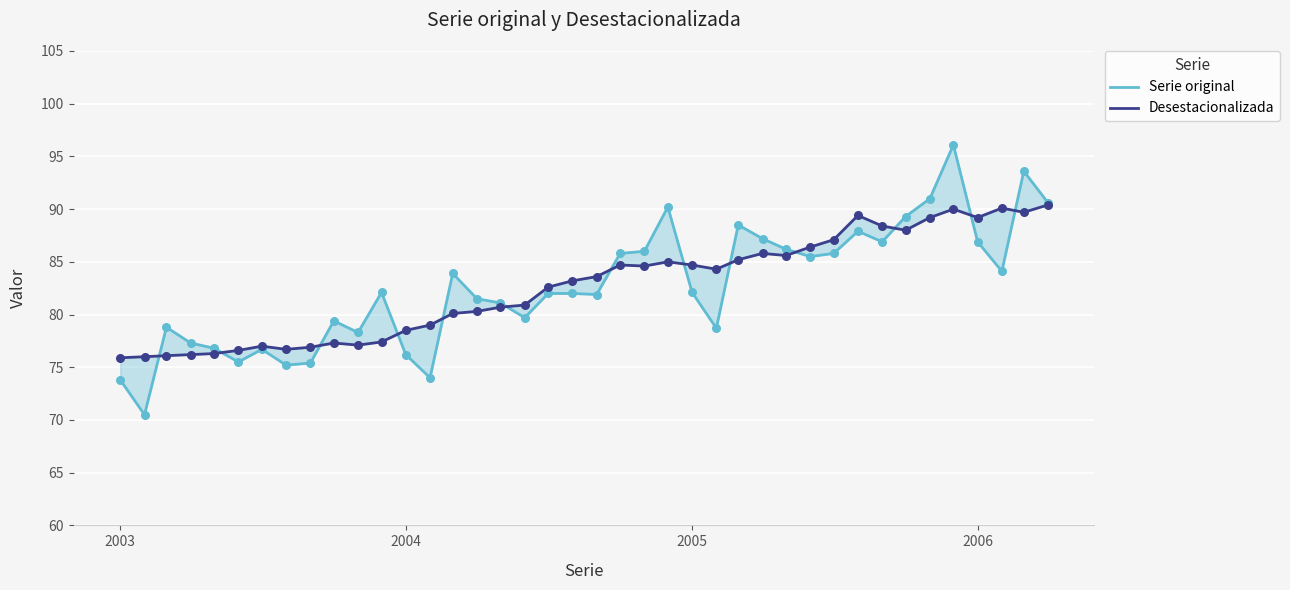

Which series contains the highest Y value?

Serie original